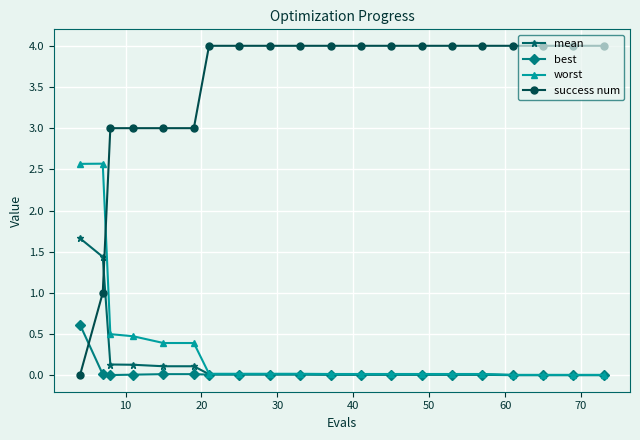

List the series in order of their peak value, highest first.

success num, worst, mean, best